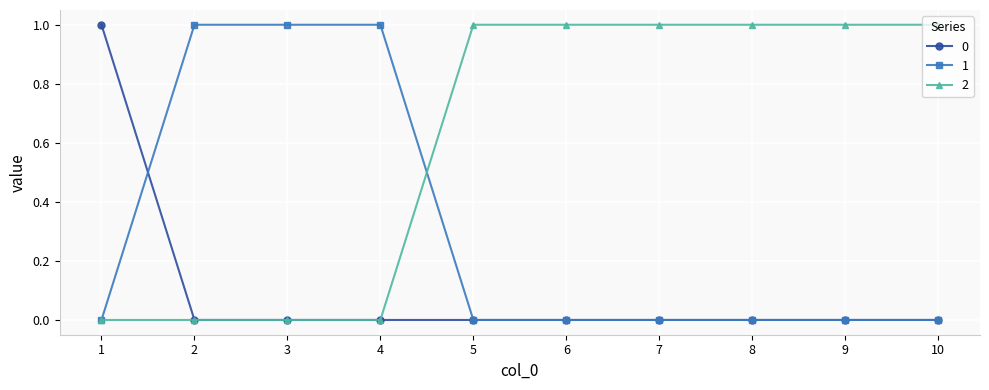

Is it true that 0 equals 1 at 1?

True